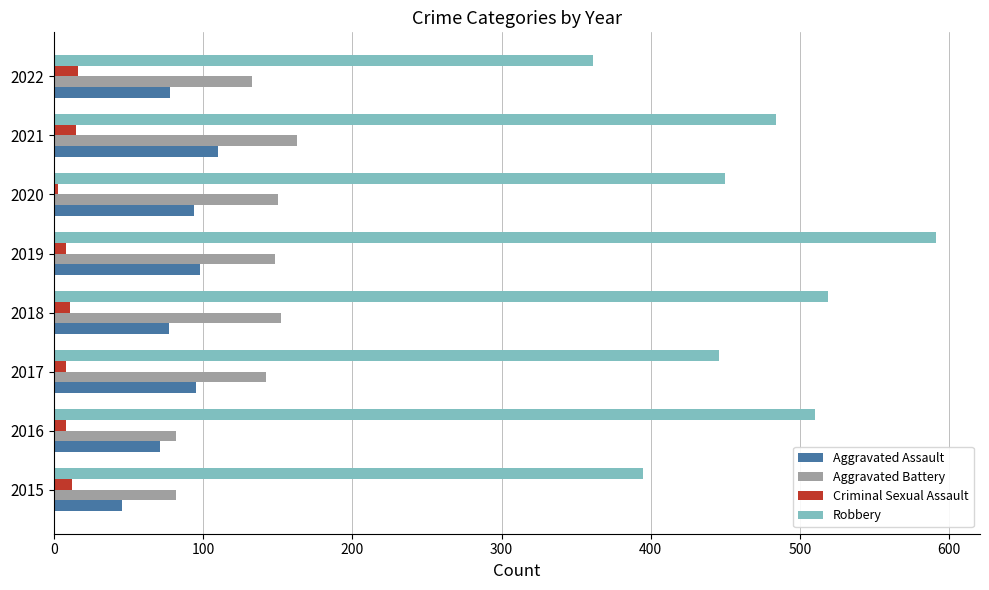

List the series in order of their peak value, highest first.

Robbery, Aggravated Battery, Aggravated Assault, Criminal Sexual Assault